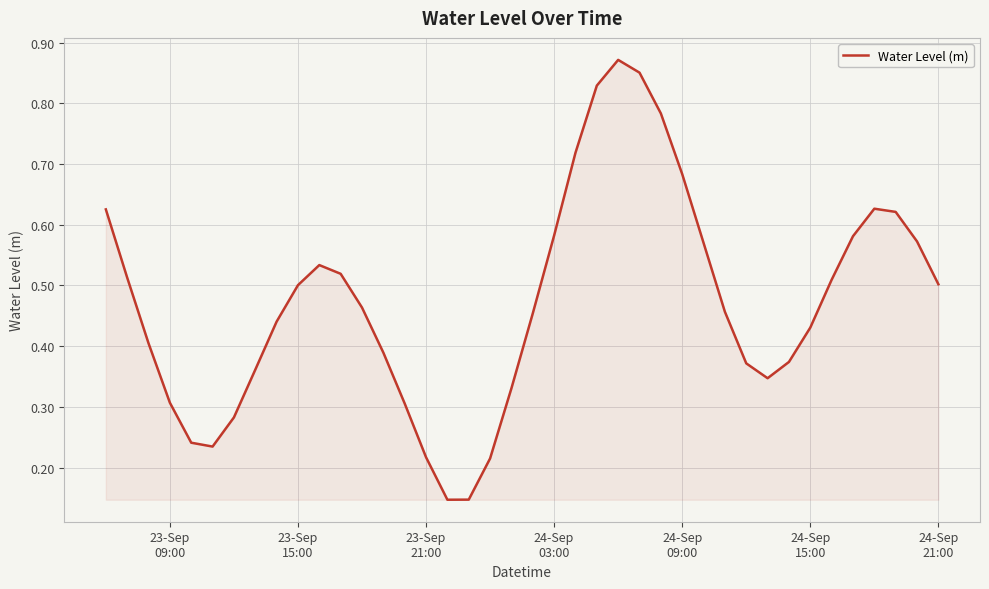

What is the difference between the second highest and minimum values?

0.7